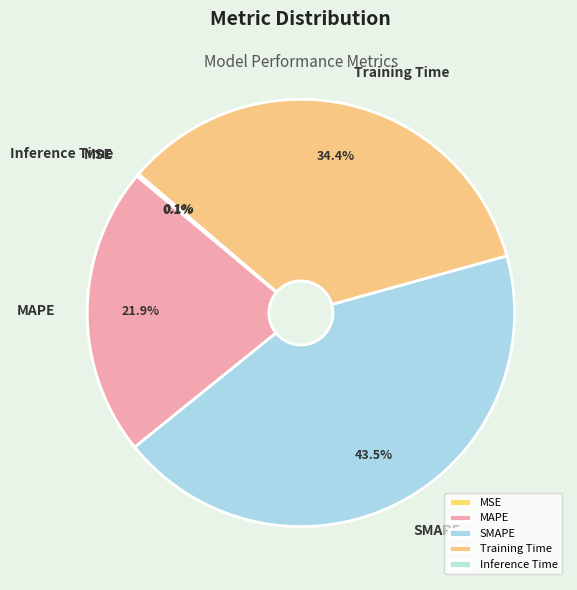

What is the ratio of the value at SMAPE to the value at MAPE?

2.0